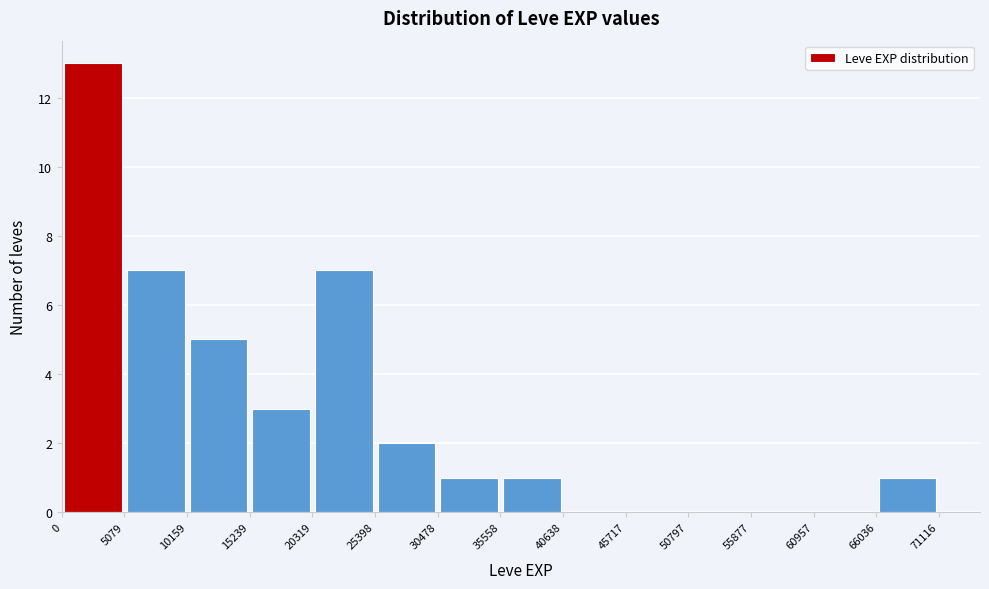

What is the height of the bar covering 25398 to 30478 on the x-axis? The values are not printed on the chart, so give them approximately, as read against the axis.

2